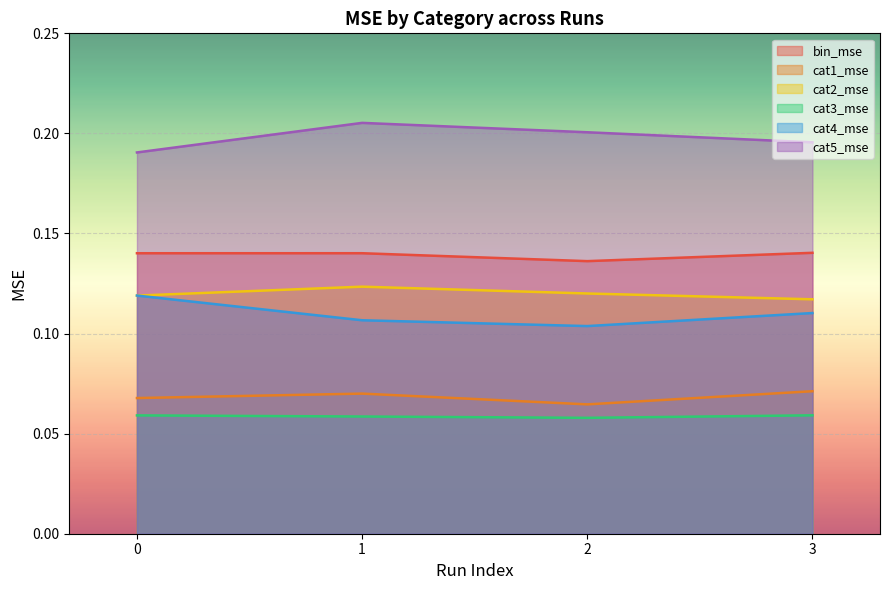

Read the cat3_mse value at 1.

0.1